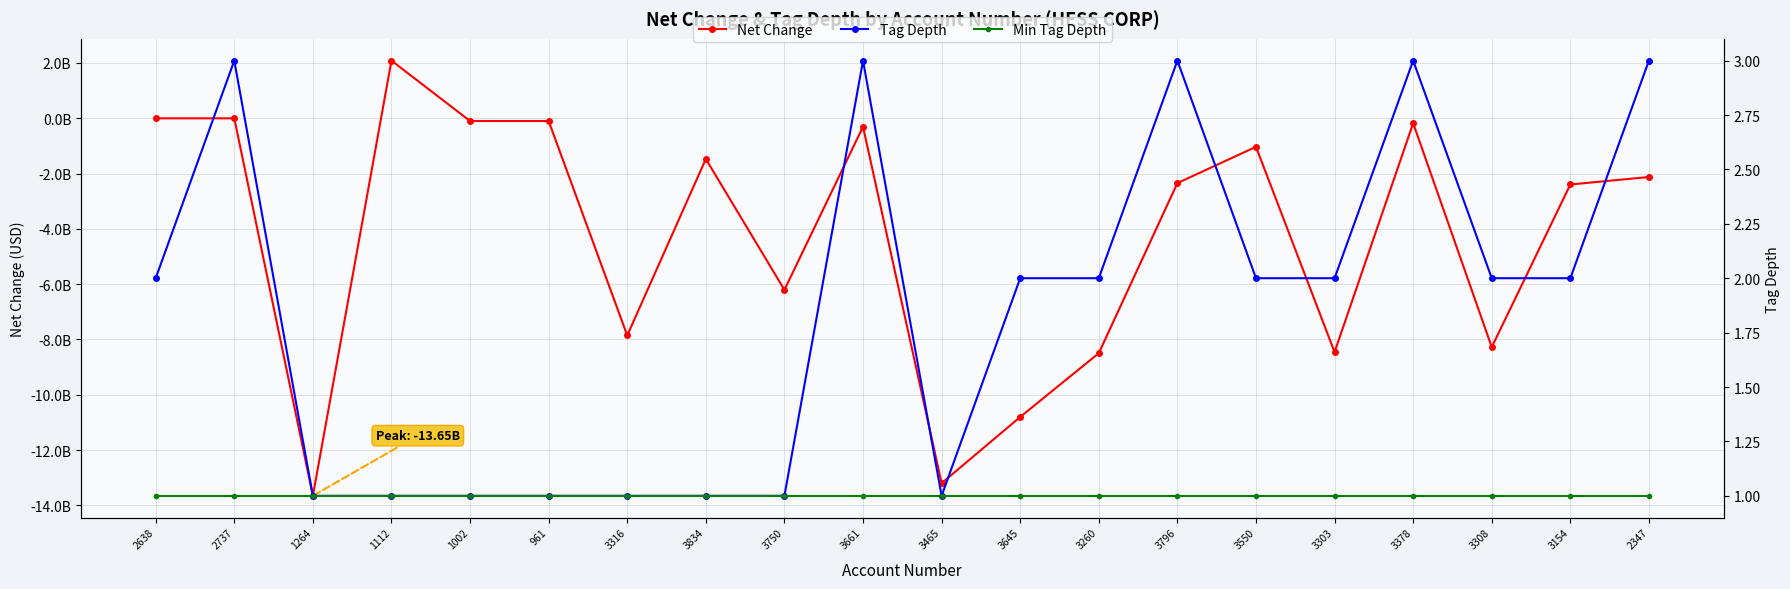

Reading left to right, transcribe all the data shown in this chart.

Net Change: -3000000	-3000000	-13654000000	2084000000	-101000000	-101000000	-7855000000	-1474000000	-6206000000	-306000000	-13199000000	-10803000000	-8496000000	-2346000000	-1034000000	-8457000000	-179000000	-8278000000	-2396000000	-2125000000
Tag Depth: 2	3	1	1	1	1	1	1	1	3	1	2	2	3	2	2	3	2	2	3
Min Tag Depth: 1	1	1	1	1	1	1	1	1	1	1	1	1	1	1	1	1	1	1	1